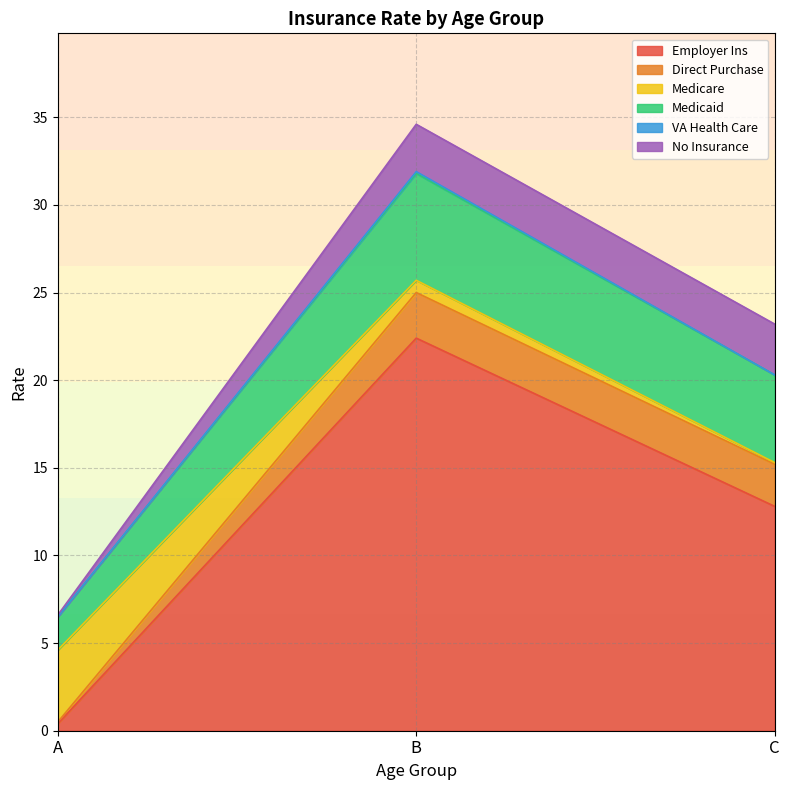

Rank the series by their maximum value, from lowest to highest.

VA Health Care, Direct Purchase, No Insurance, Medicare, Medicaid, Employer Ins